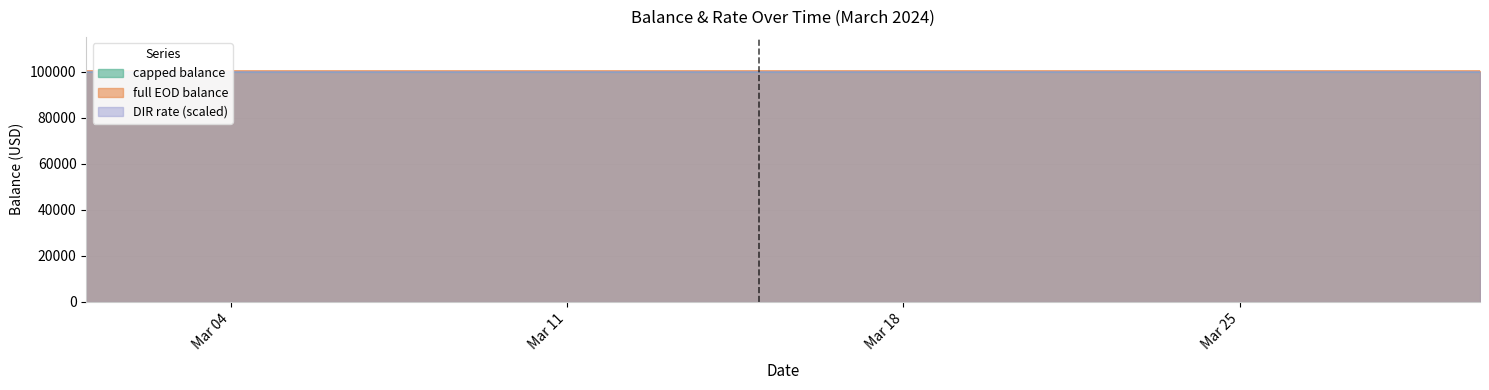

What is the sum of the full EOD balance values at 2024-03-24 and 2024-03-17?

200200.0